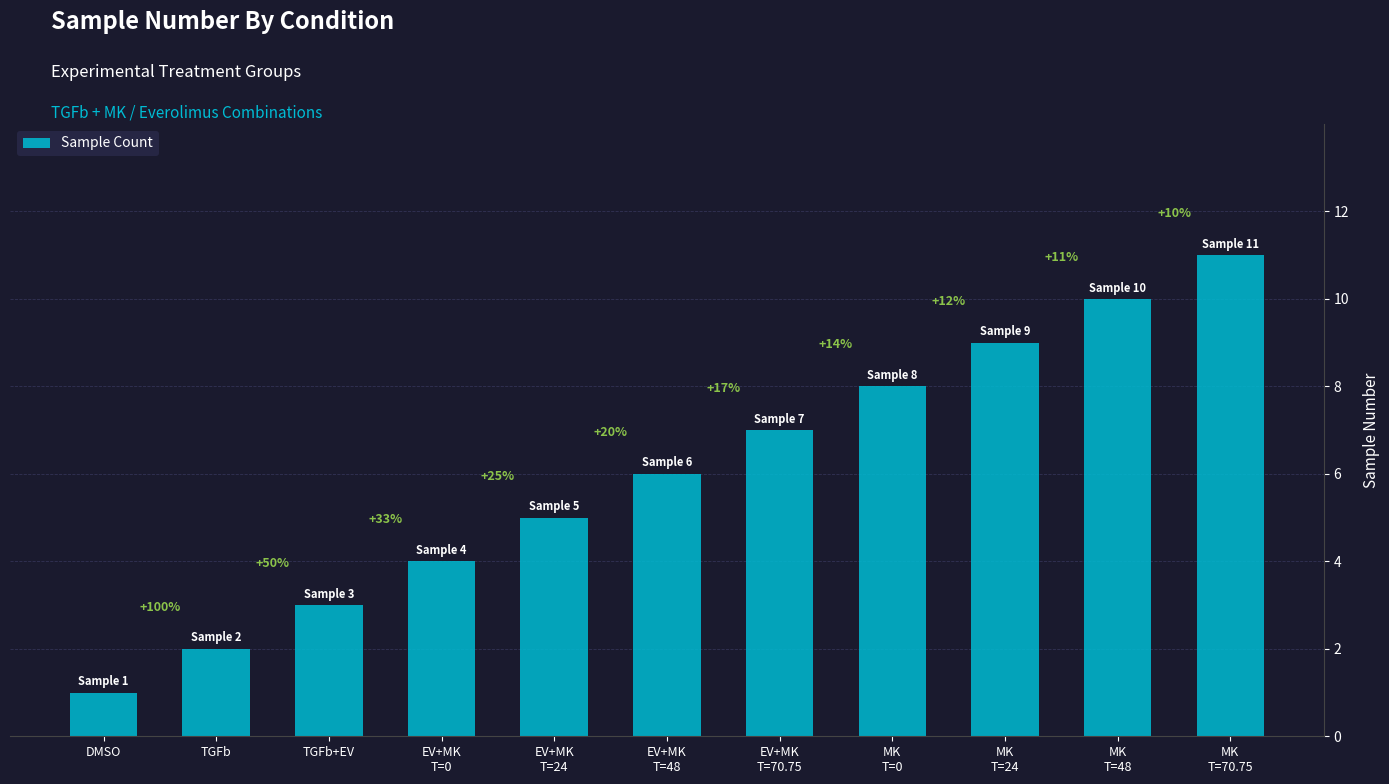

Does the chart contain any negative values?

No